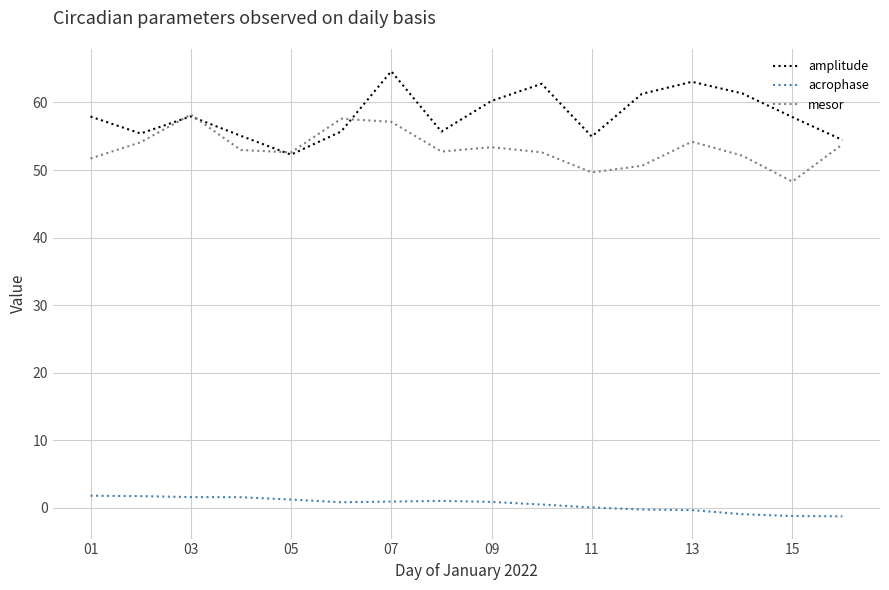

Count the number of data series in this chart.

3